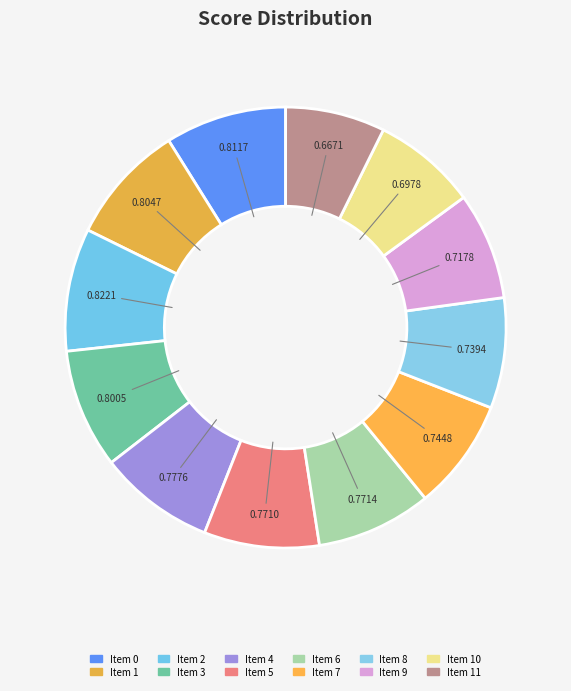

Which category has the biggest portion of the pie?

2